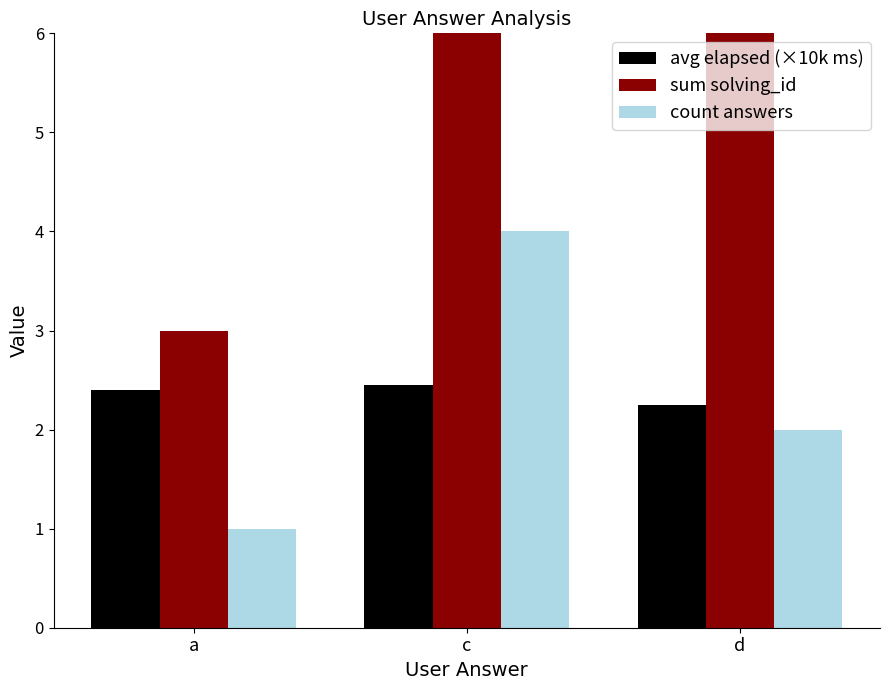

What is the total value across all series at a?

6.4